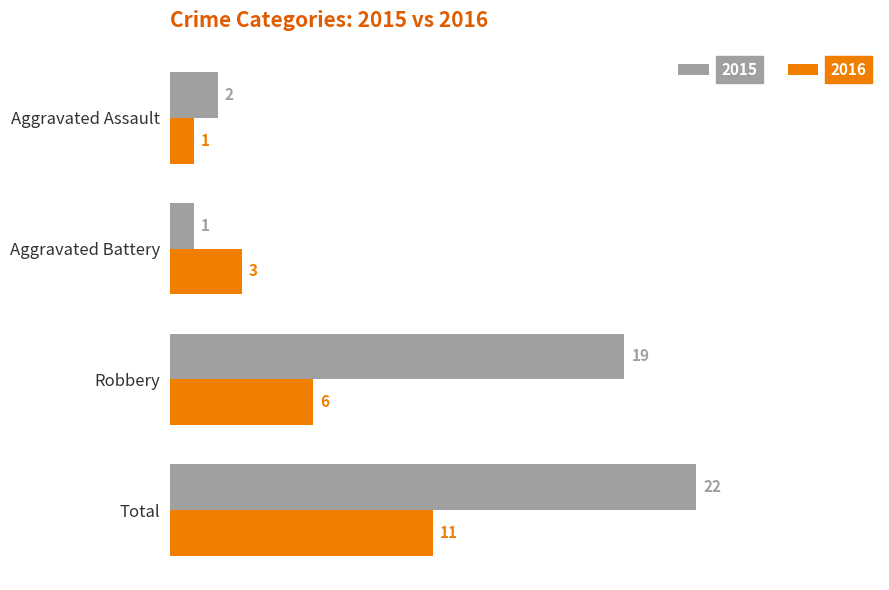

At which label is 2016 closest to 6?

Robbery